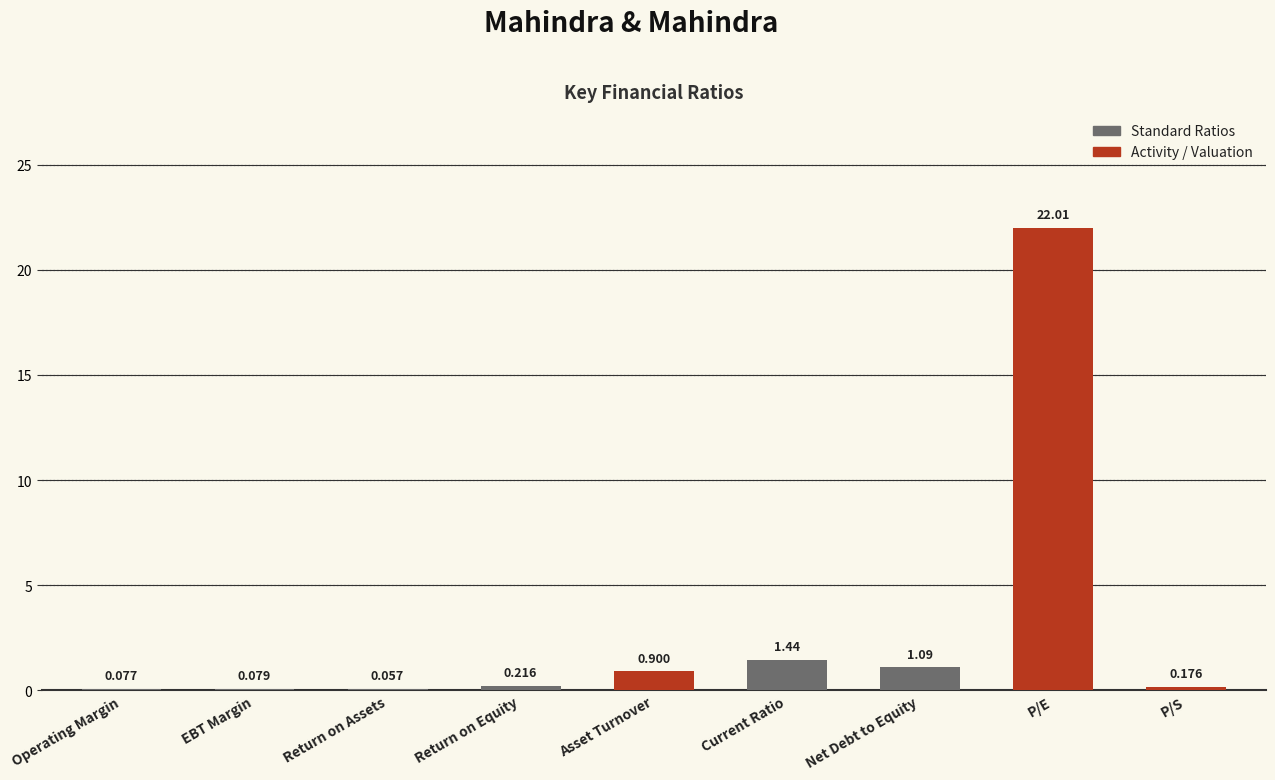

Which has a higher value, Asset Turnover or Operating Margin?

Asset Turnover